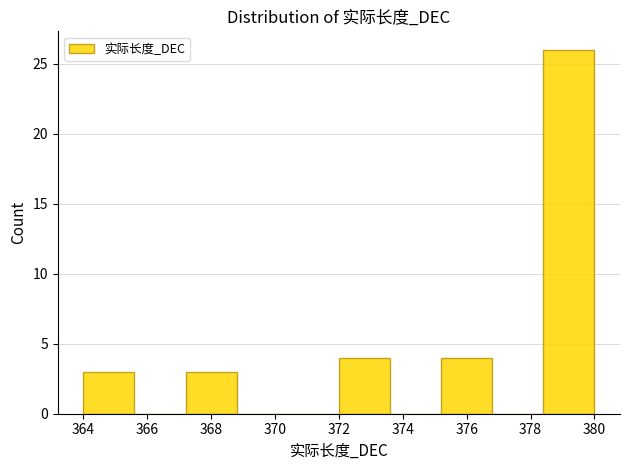

Reading left to right, transcribe this chart: for each bar, give the range it covers on the x-axis and its height. The values are not printed on the chart, so give them approximately, as read against the axis.

364.0 to 365.6: 3
365.6 to 367.2: 0
367.2 to 368.8: 3
368.8 to 370.4: 0
370.4 to 372.0: 0
372.0 to 373.6: 4
373.6 to 375.2: 0
375.2 to 376.8: 4
376.8 to 378.4: 0
378.4 to 380.0: 26